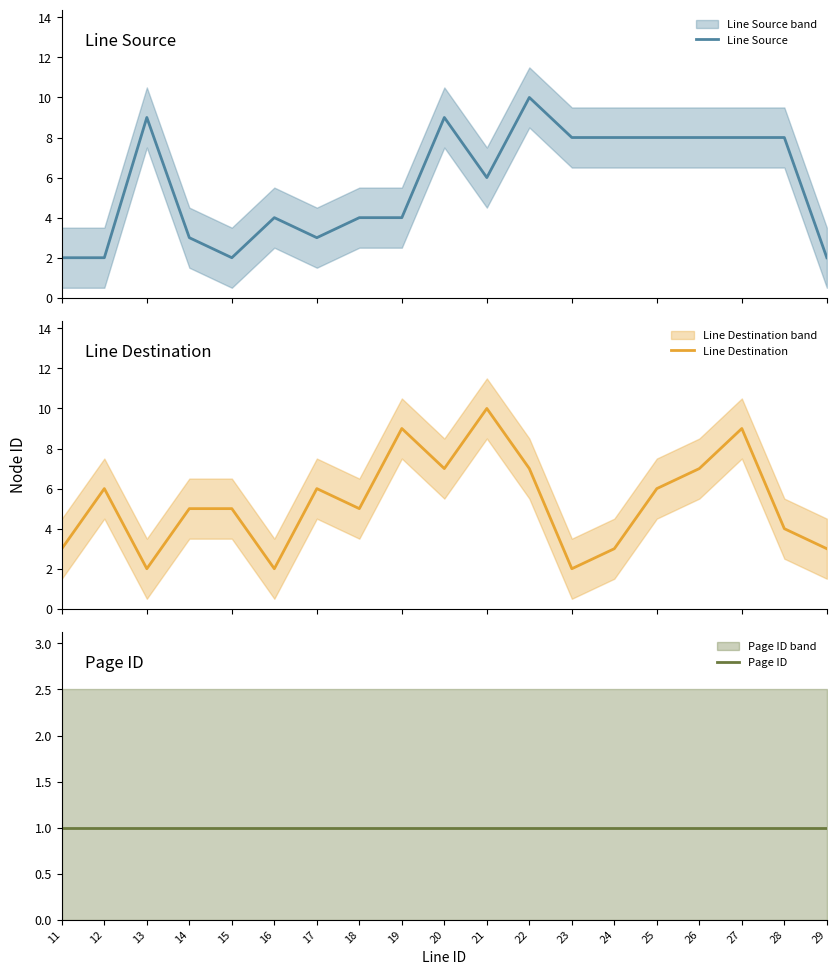

Which series has the largest total across all categories?

Line Source